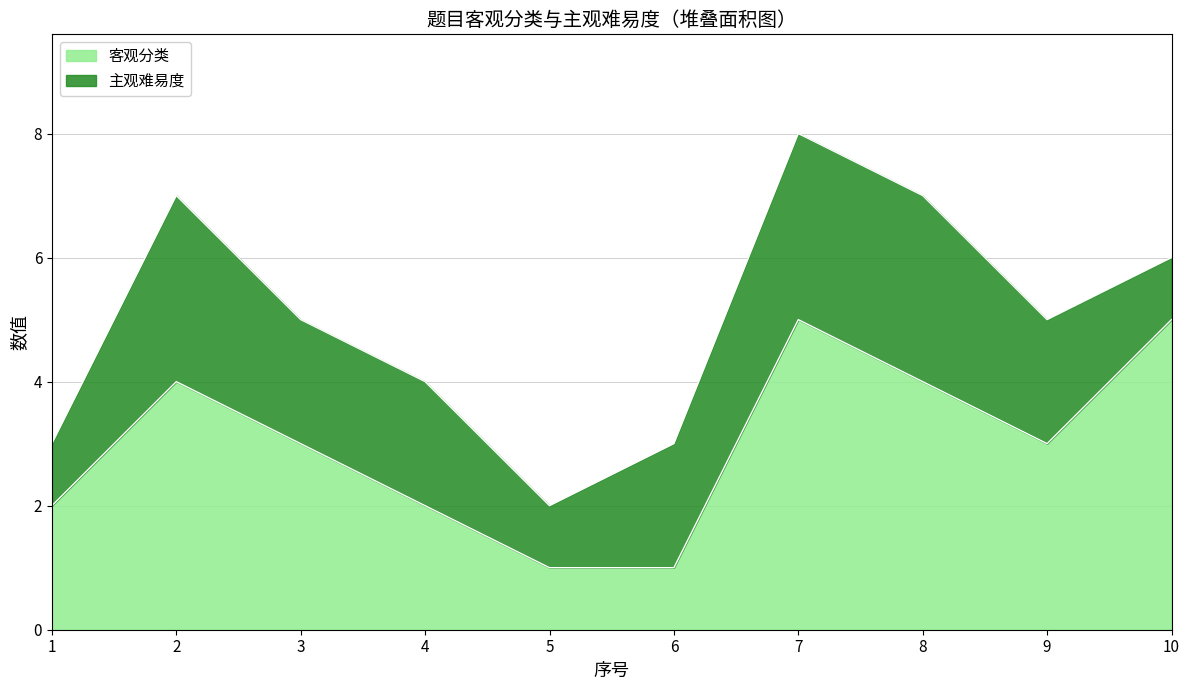

The chart shows a value of 0 at 5. True or false?

False